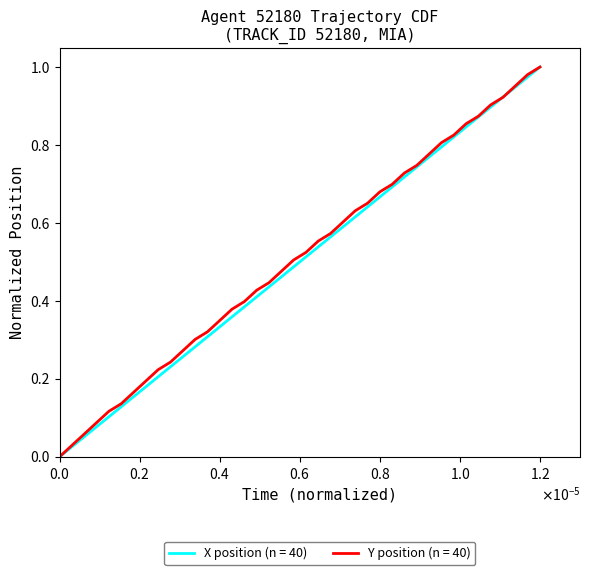

List the series in order of their peak value, lowest first.

X, Y